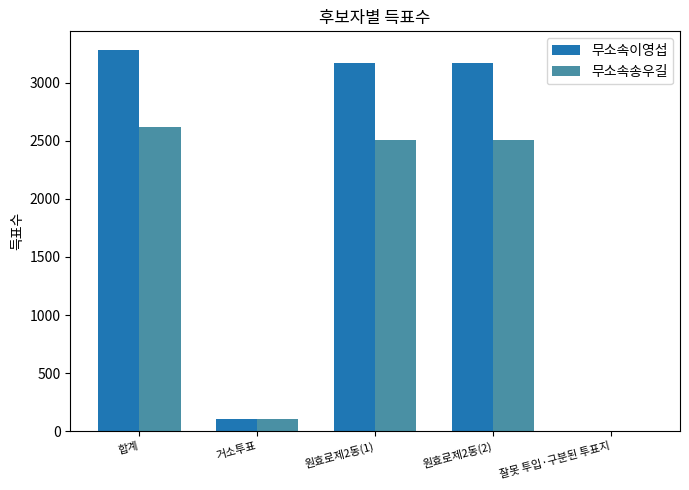

What is the maximum value shown in the chart?

3279